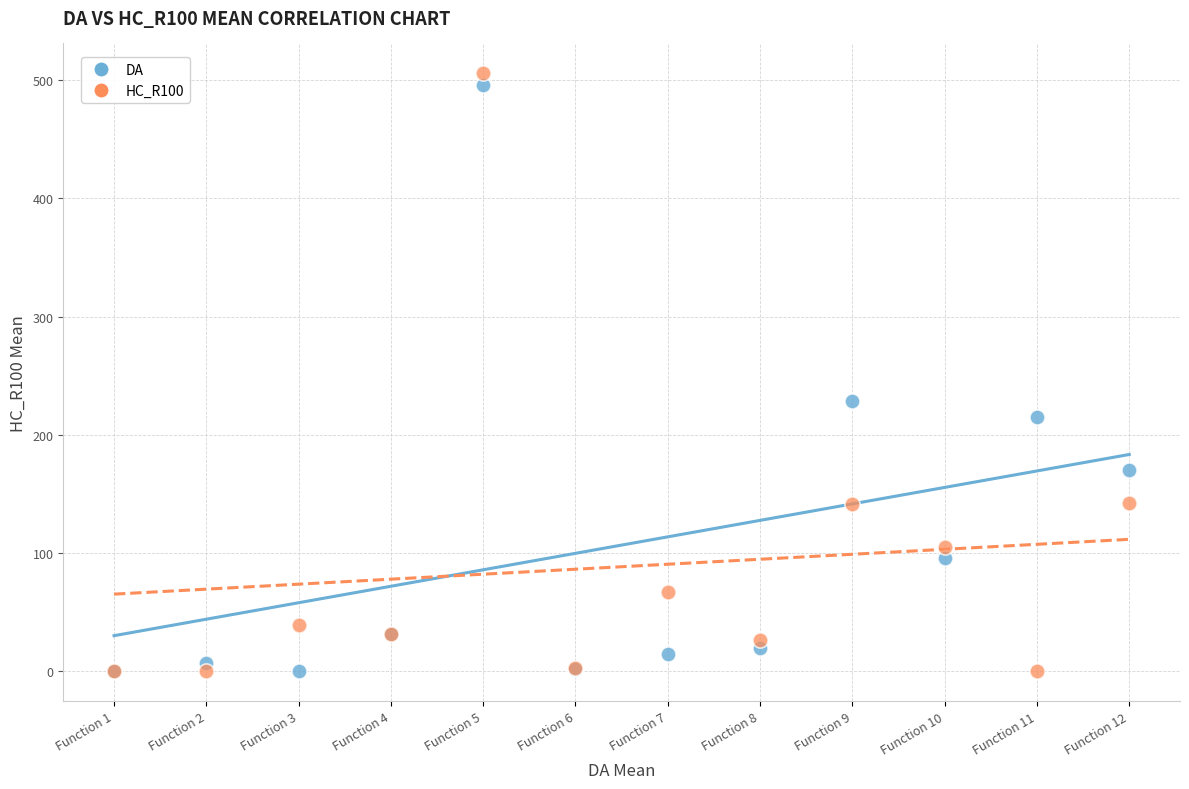

Across all series, what Y value is closest to 252?

229.0